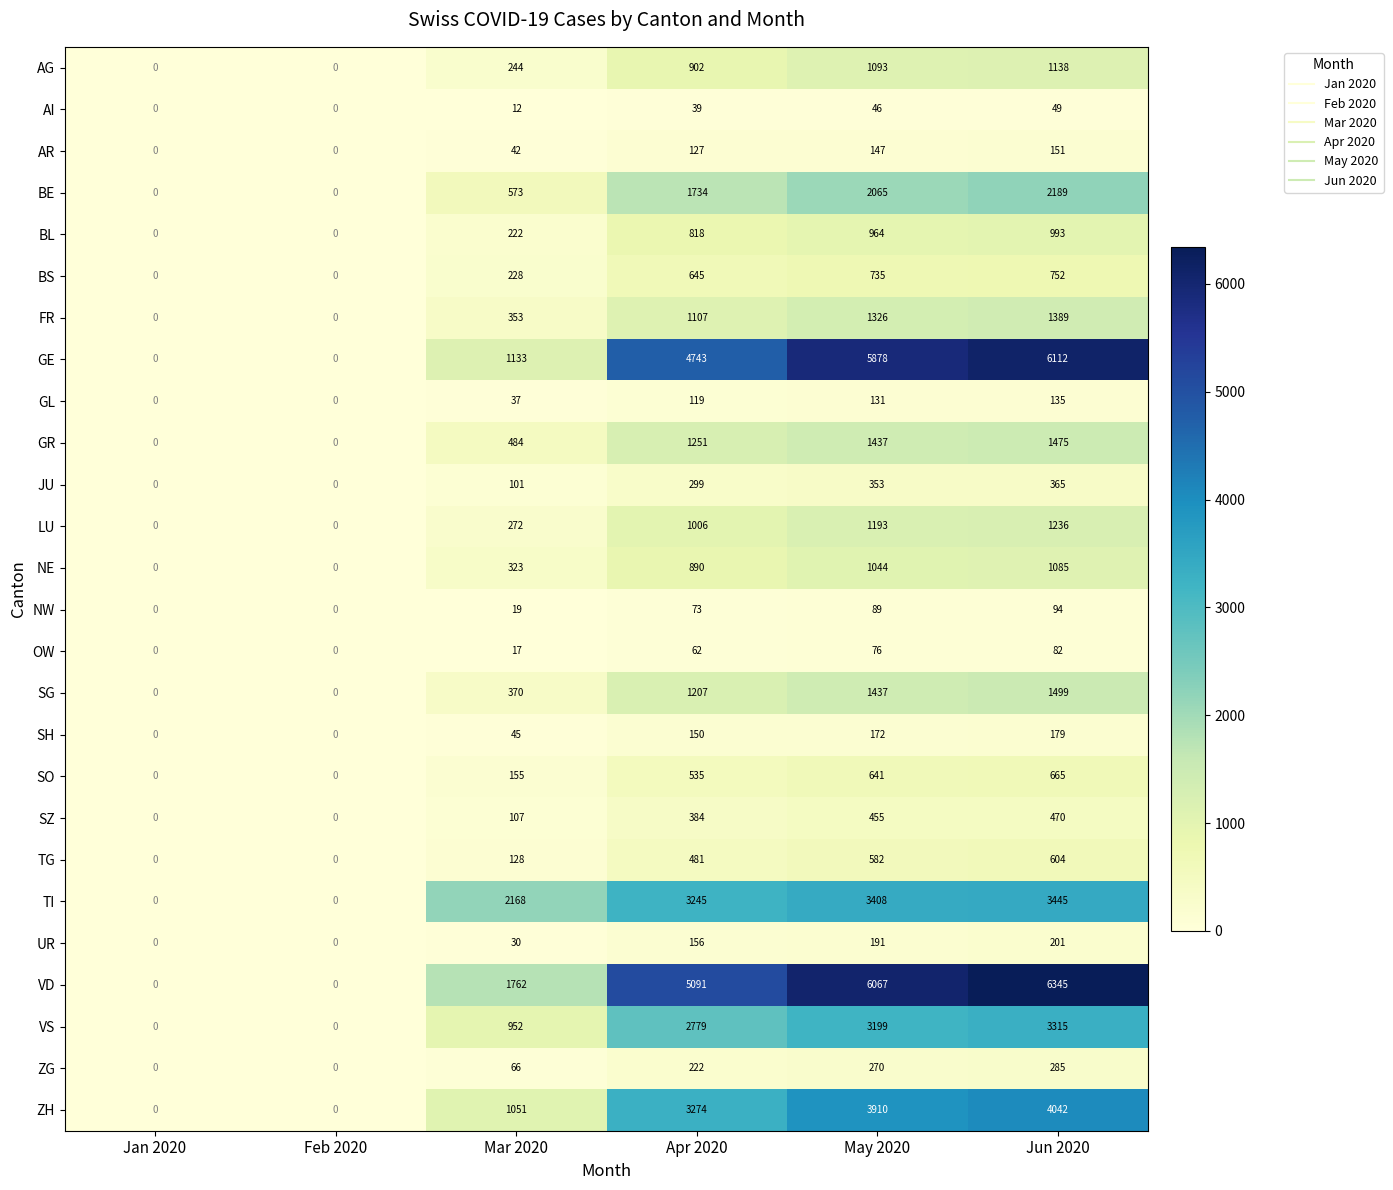

What is the maximum value for AG?

1138